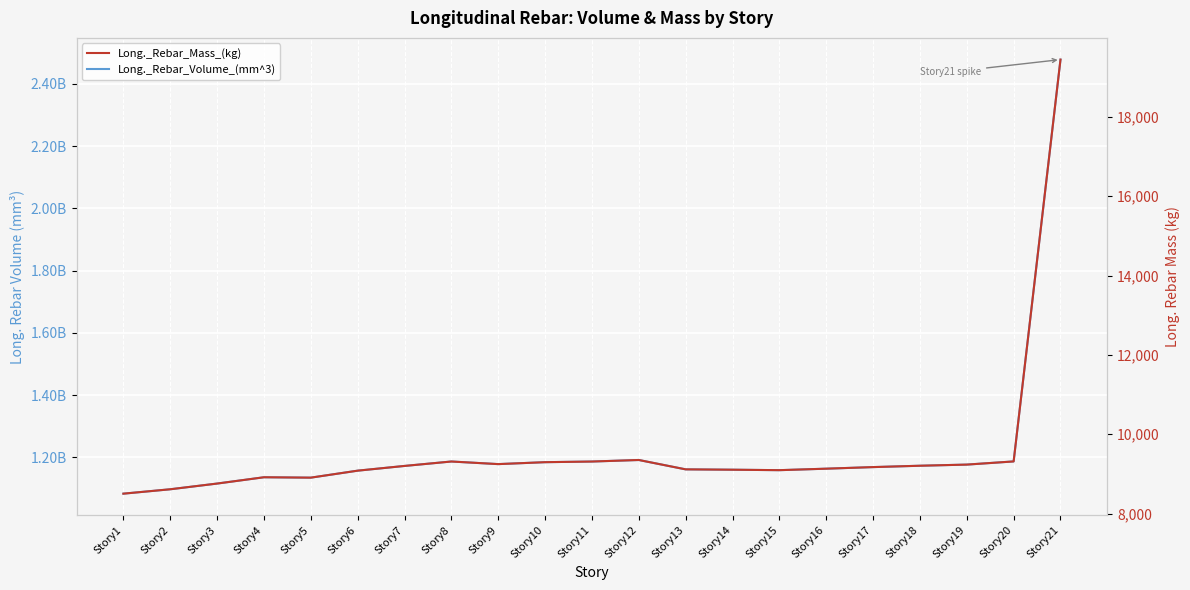

What is the total value across all series at Story13?

1161828268.1